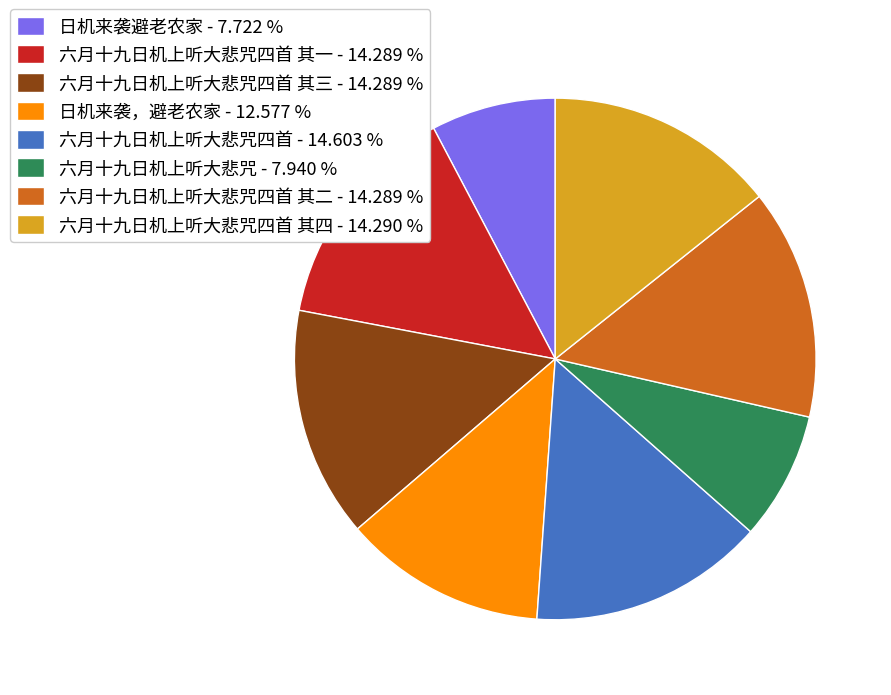

Is there any slice that represents more than half of the pie?

No